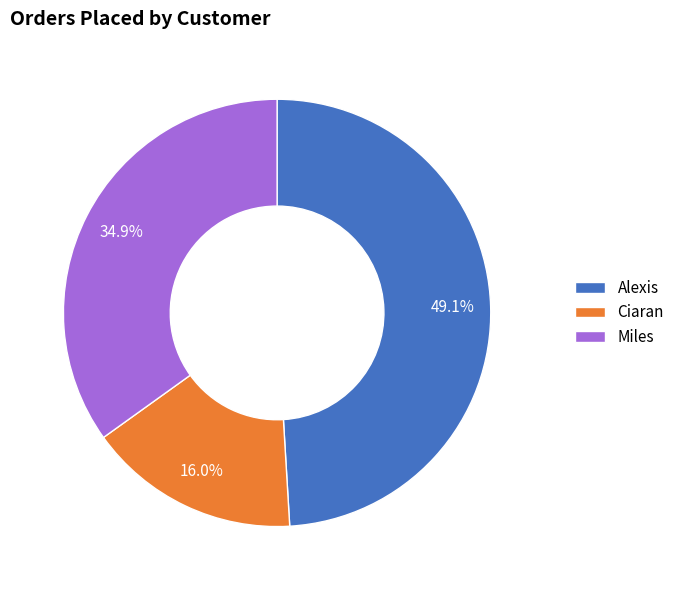

What percentage is NOT represented by Miles?

65.1%